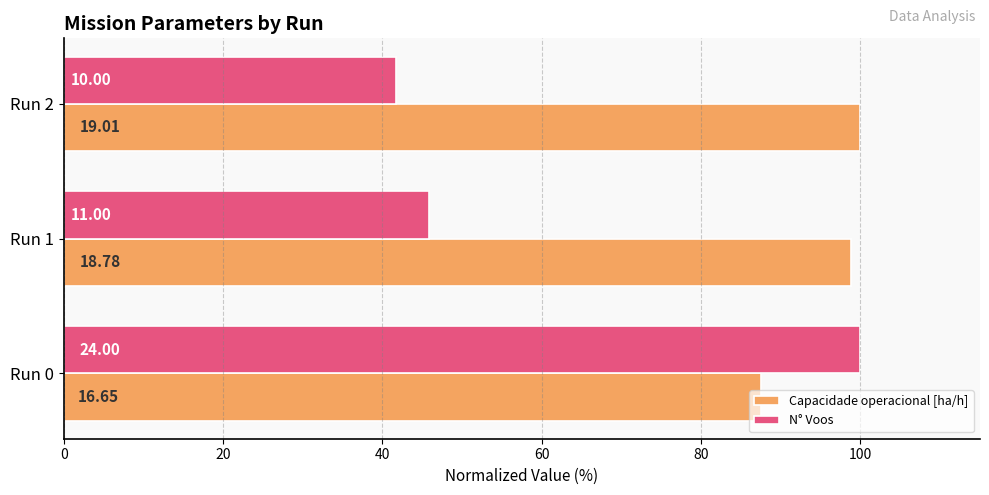

What are all the series names shown in the legend?

Capacidade operacional [ha/h], N° Voos